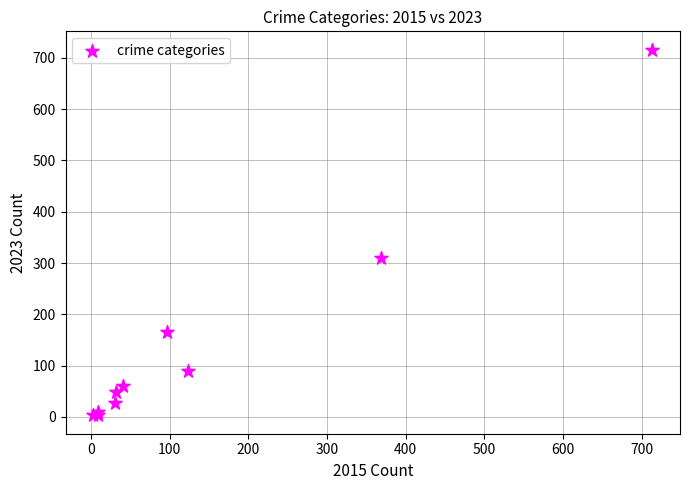

What Y value in the scatter plot is closest to 359?

309